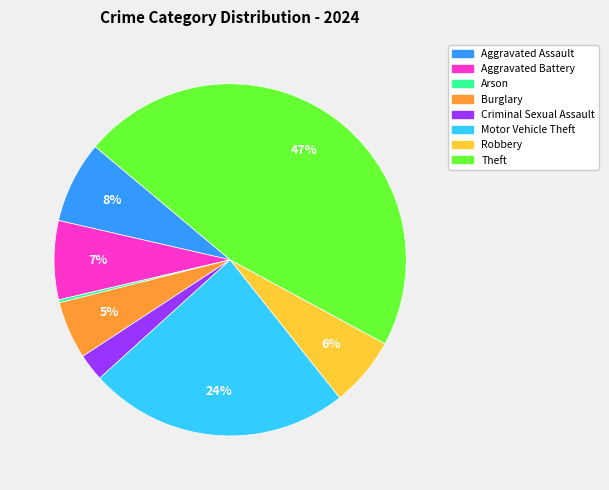

To the nearest percent, what is the difference between the largest and smallest slice percentages?

47%